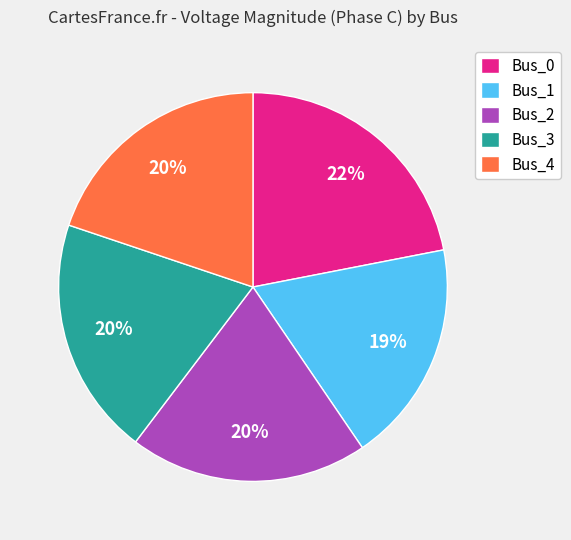

To the nearest percent, what percentage of the pie is Bus_2?

20%